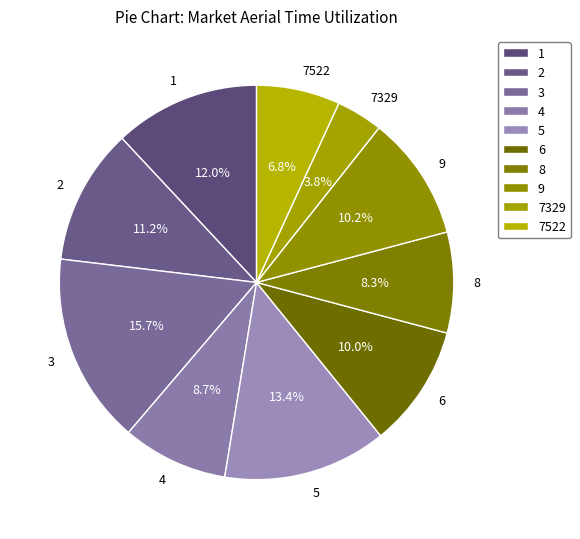

Count the number of slices in the pie.

10